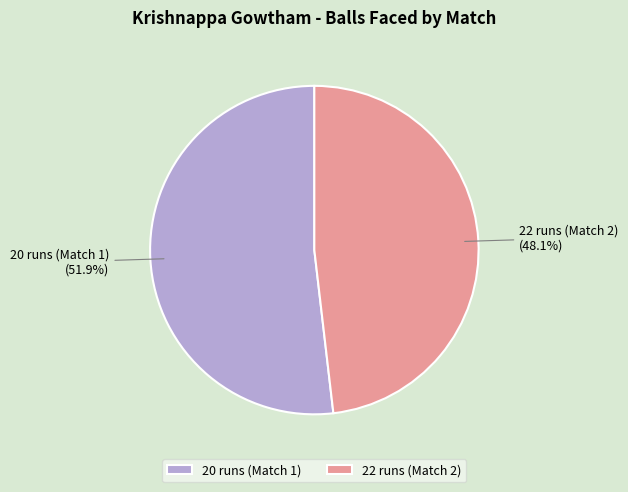

Count the number of slices in the pie.

2